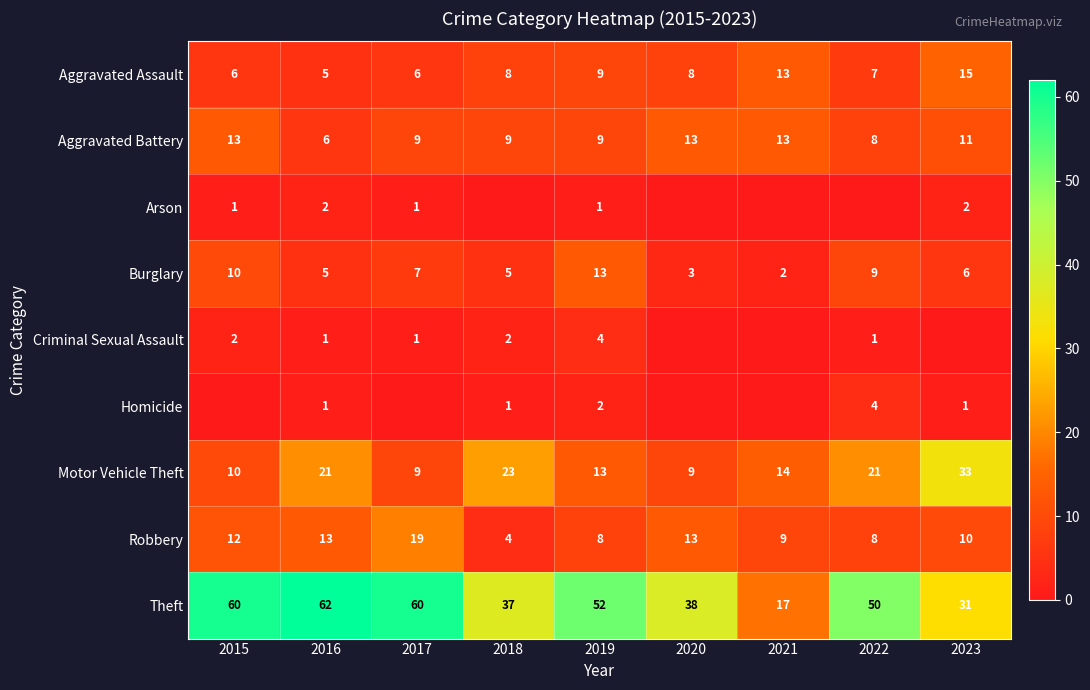

The value of Arson at 2017 is 1. True or false?

True